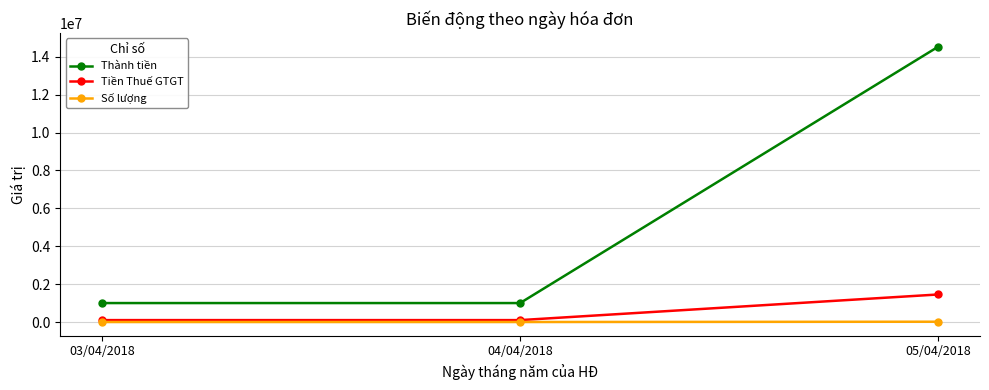

What are all the series names shown in the legend?

Thành tiền, Tiền Thuế GTGT, Số lượng